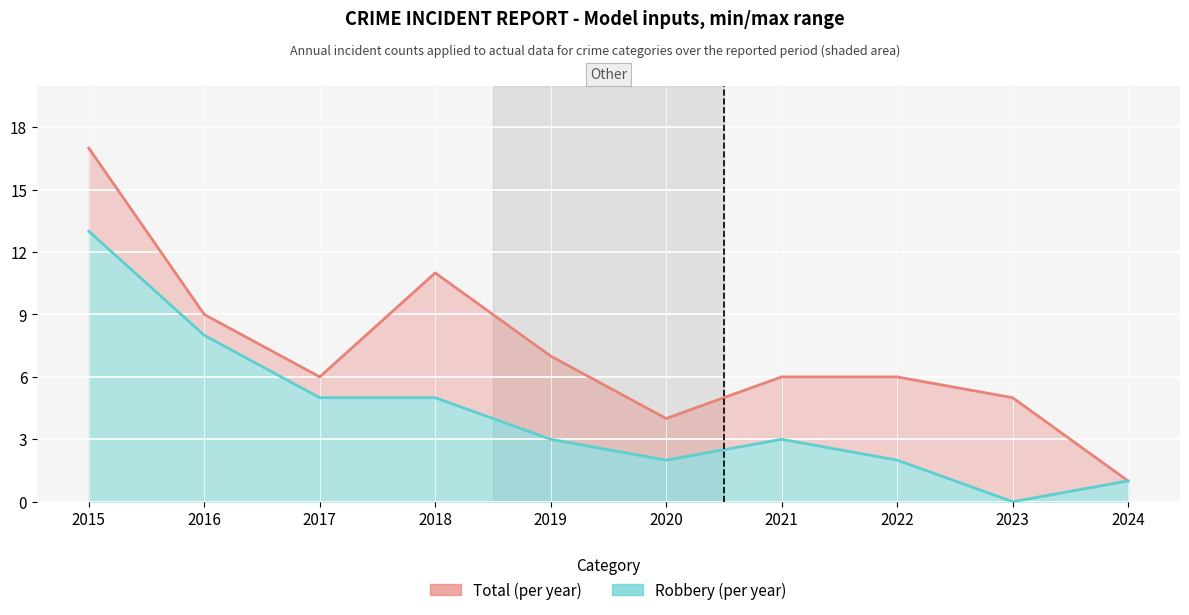

The value of Total (upper) at 2016 is 9. True or false?

True